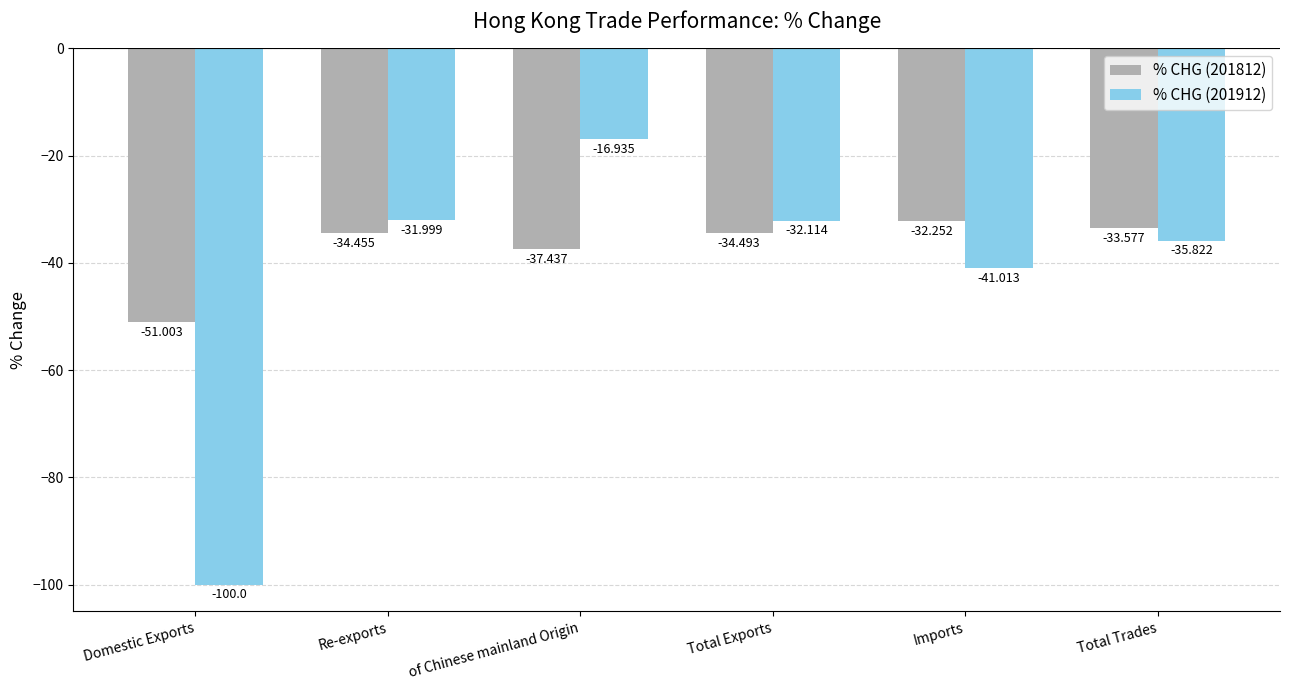

How many bars are there in each group?

2